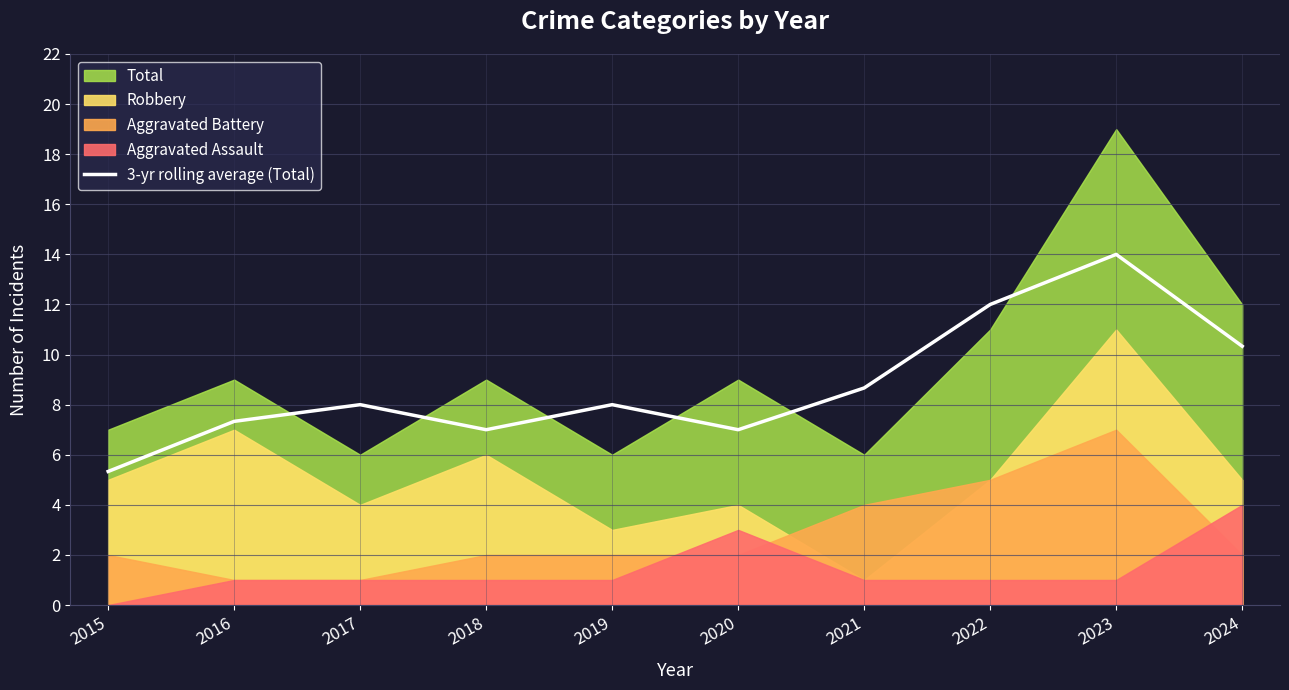

At which label is 3-yr rolling average (Total) closest to 9?

2021